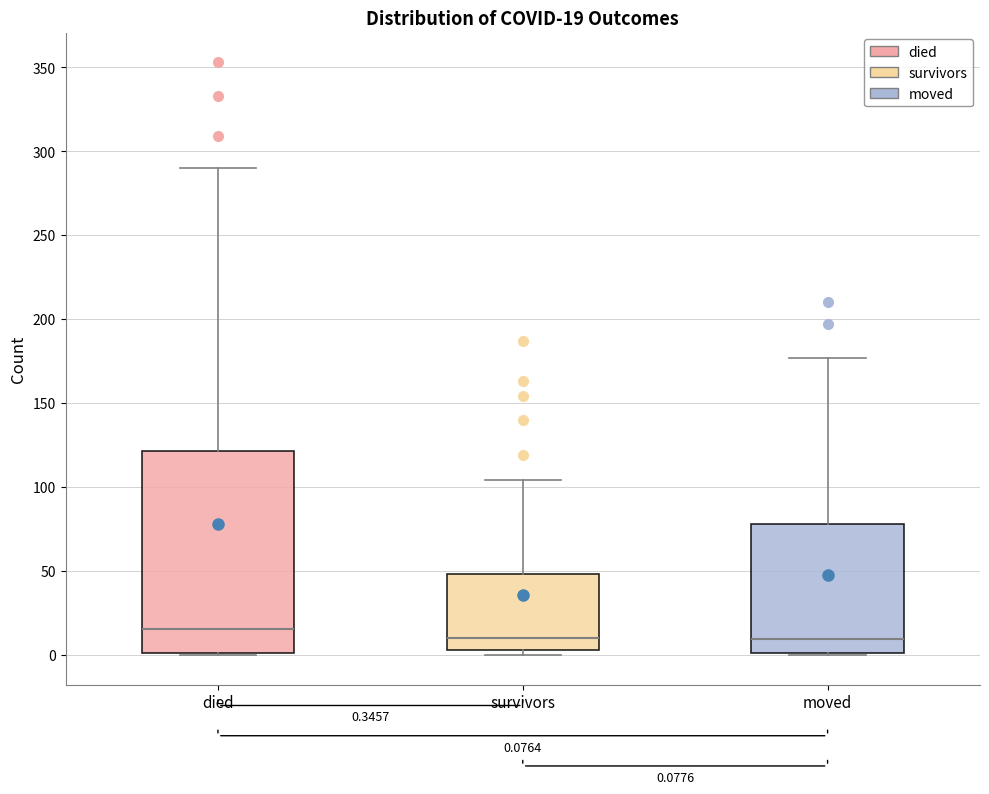

Comparing the boxes themselves (not the whiskers), which one is the tallest?

died